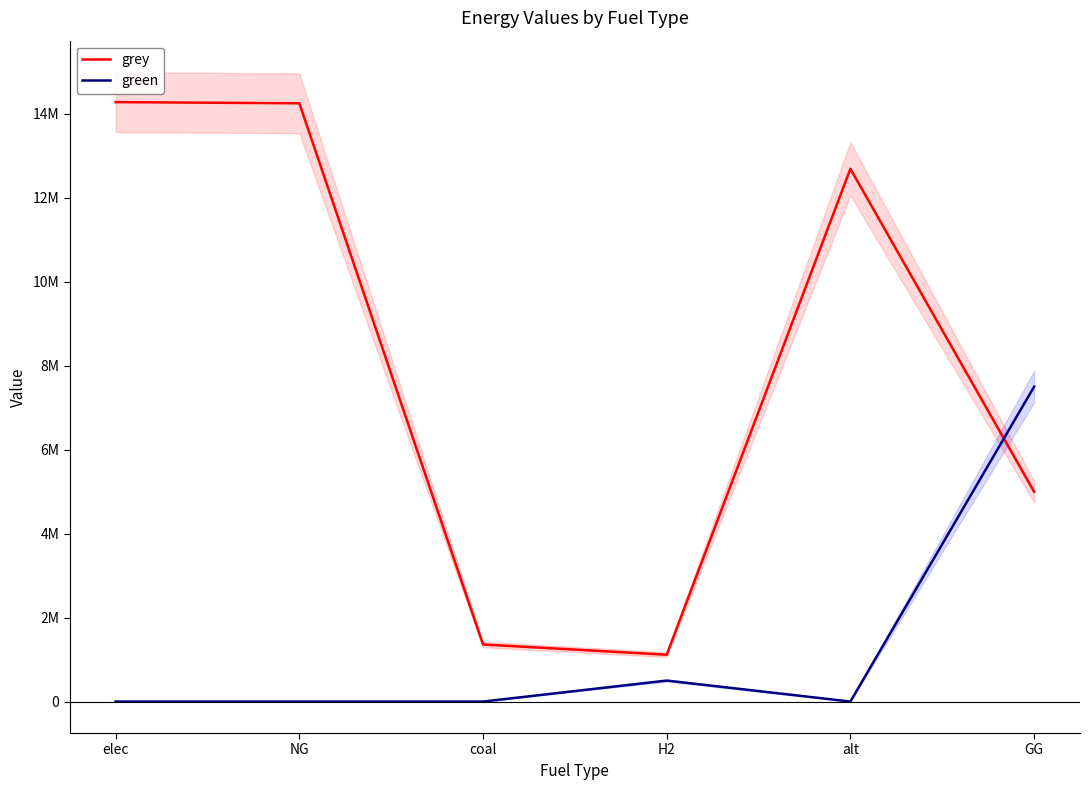

How many intersections are there between grey and green?

1